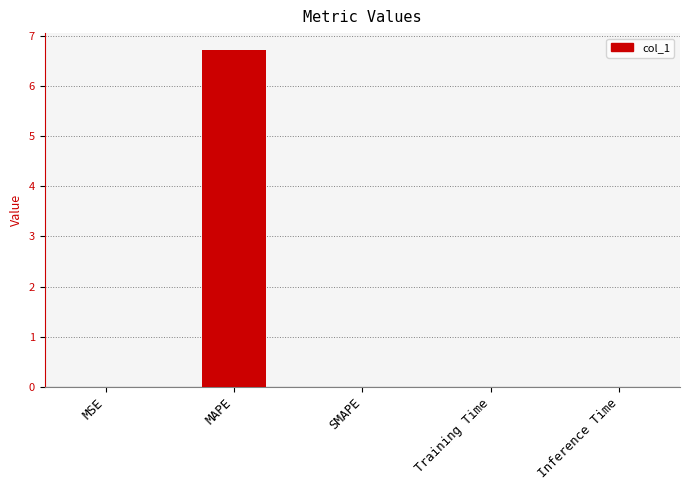

Count the number of data series in this chart.

1